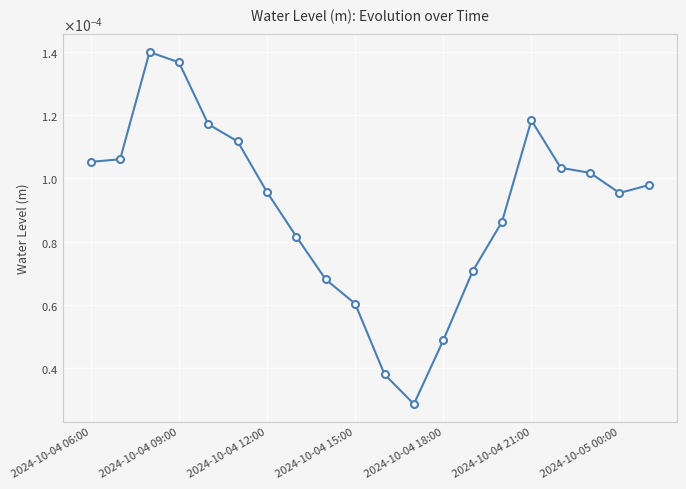

At which category does the chart reach its minimum across all series?

11